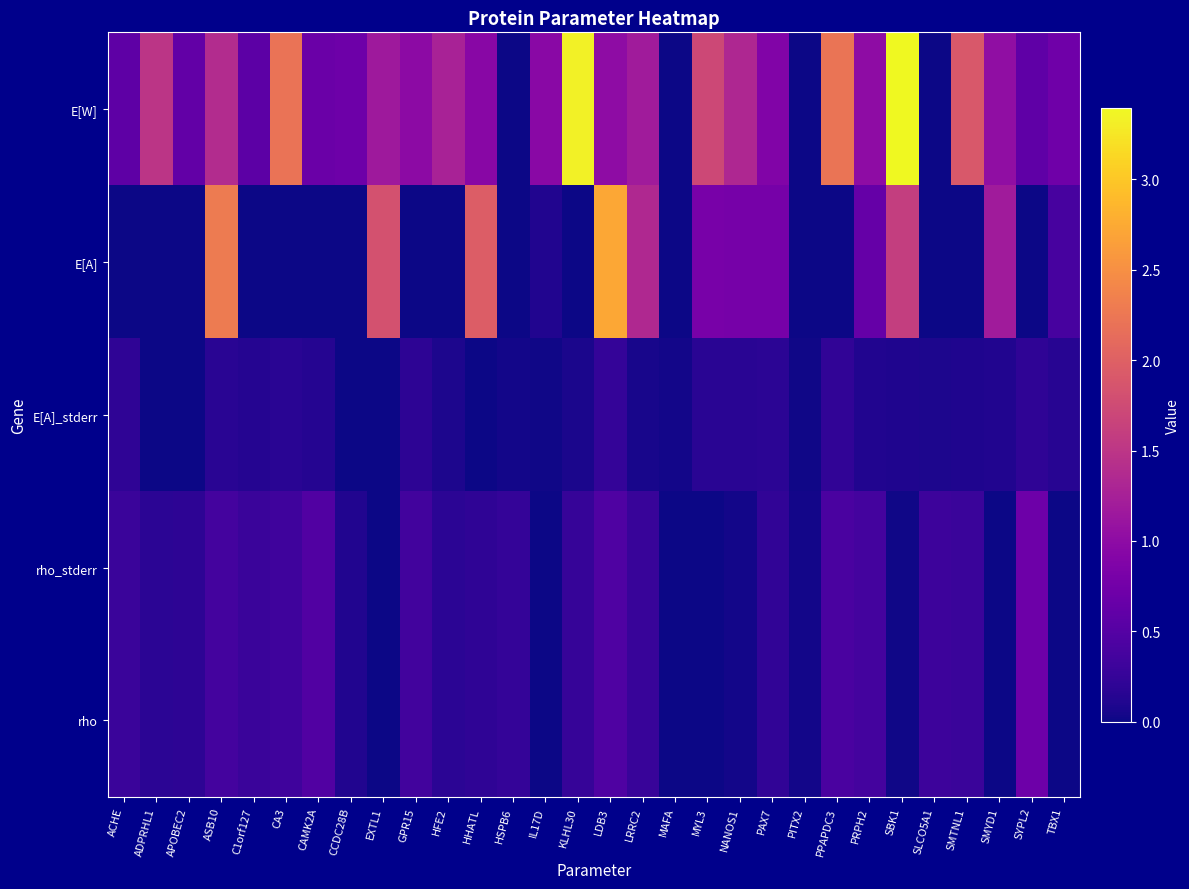

Count the number of data series in this chart.

5